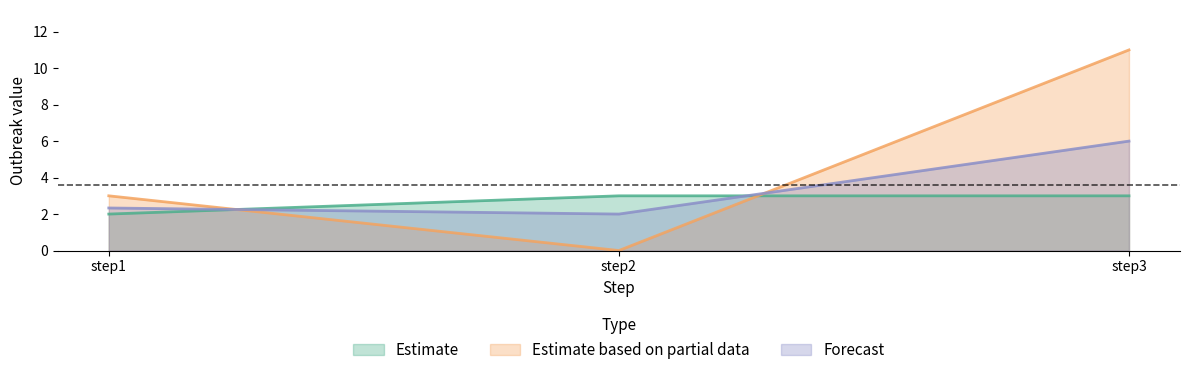

True or false: outbreak1 has a value of 2.0 at step1.

True